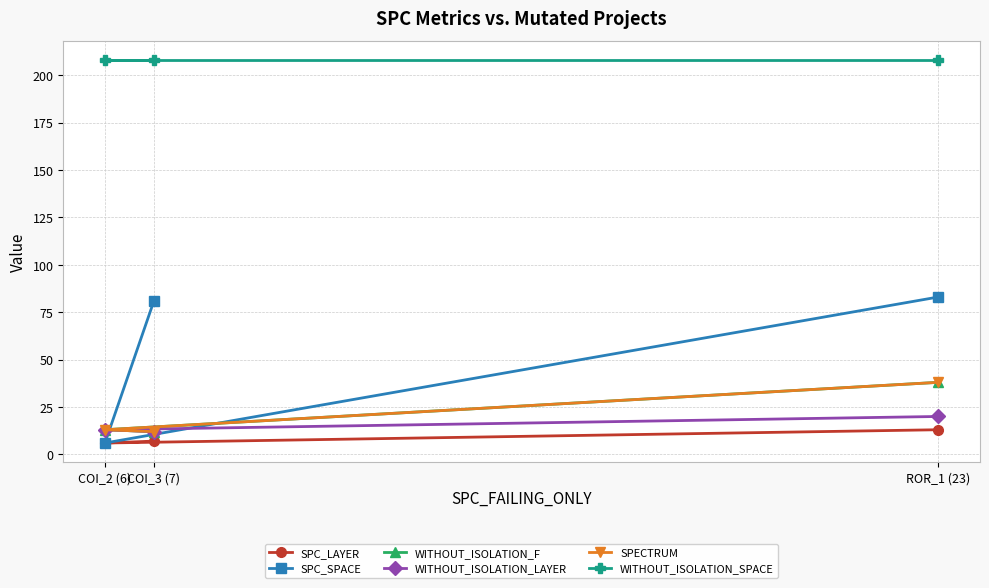

Which series changed the most between COI_2 (6) and ROR_1 (23)?

SPC_SPACE